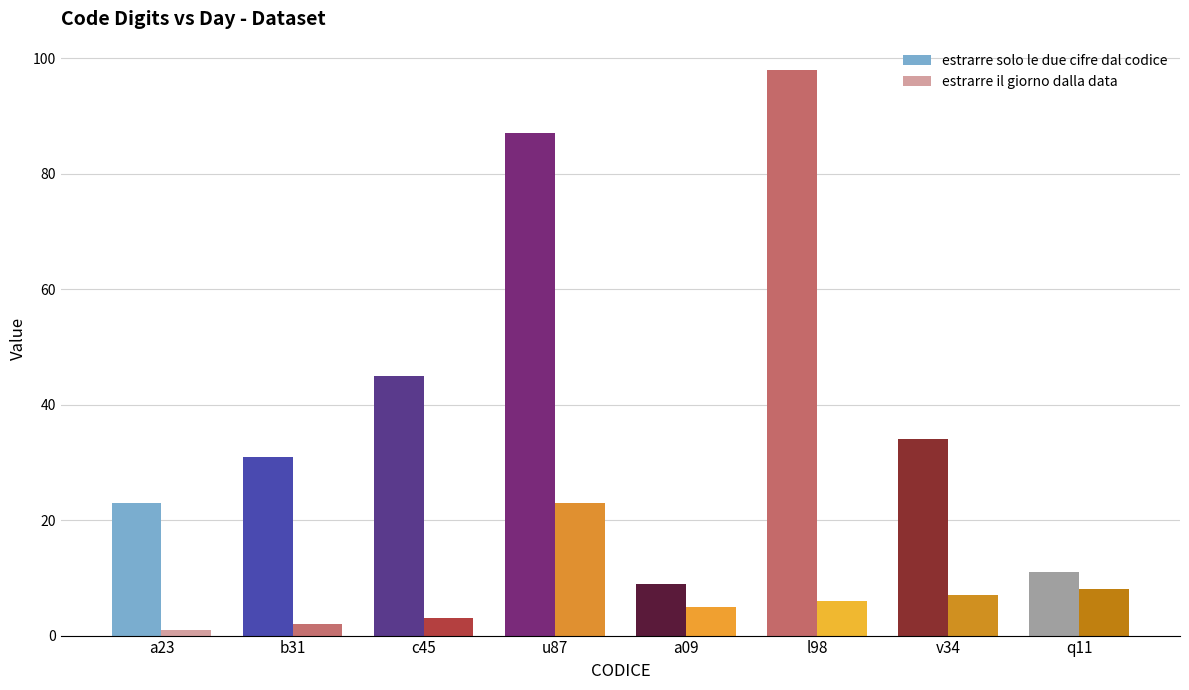

Which series has the largest range (max minus min)?

estrarre solo le due cifre dal codice